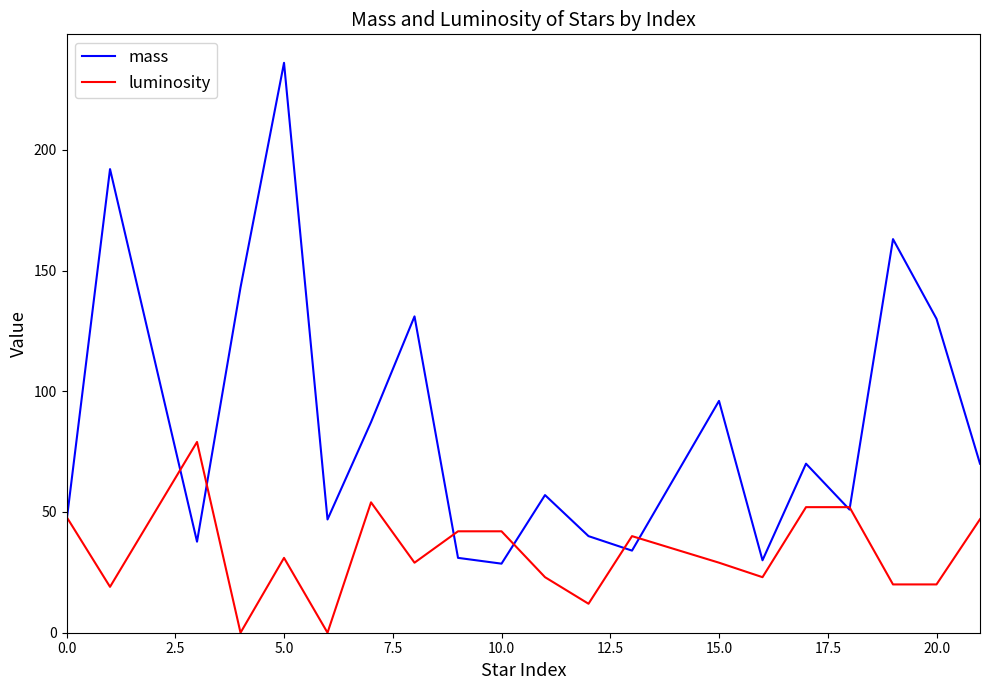

Which series has the largest total across all categories?

mass